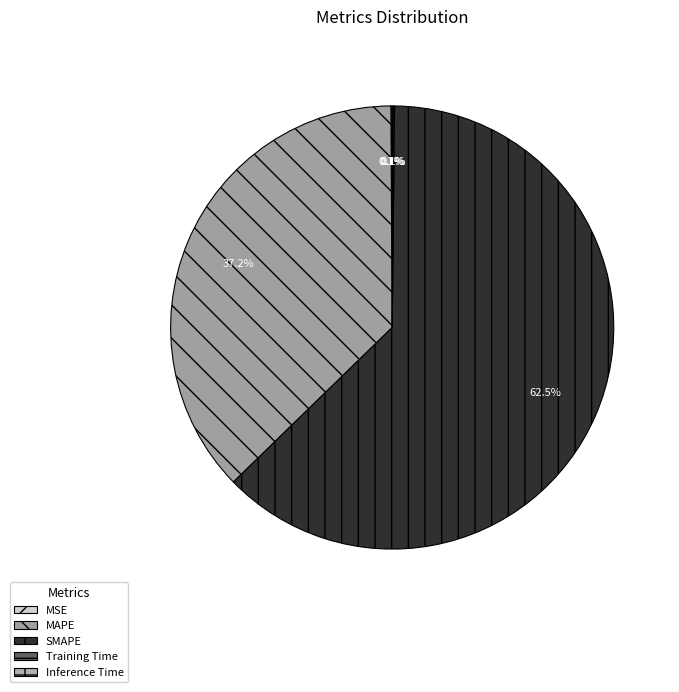

What percentage is NOT represented by Inference Time?

99.9%